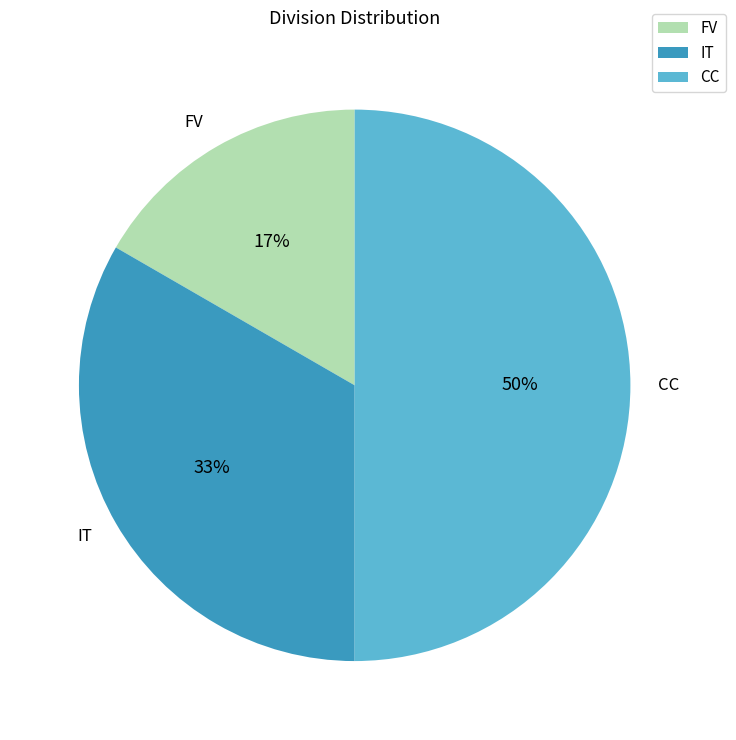

To the nearest percent, what percentage of the pie is CC?

50%